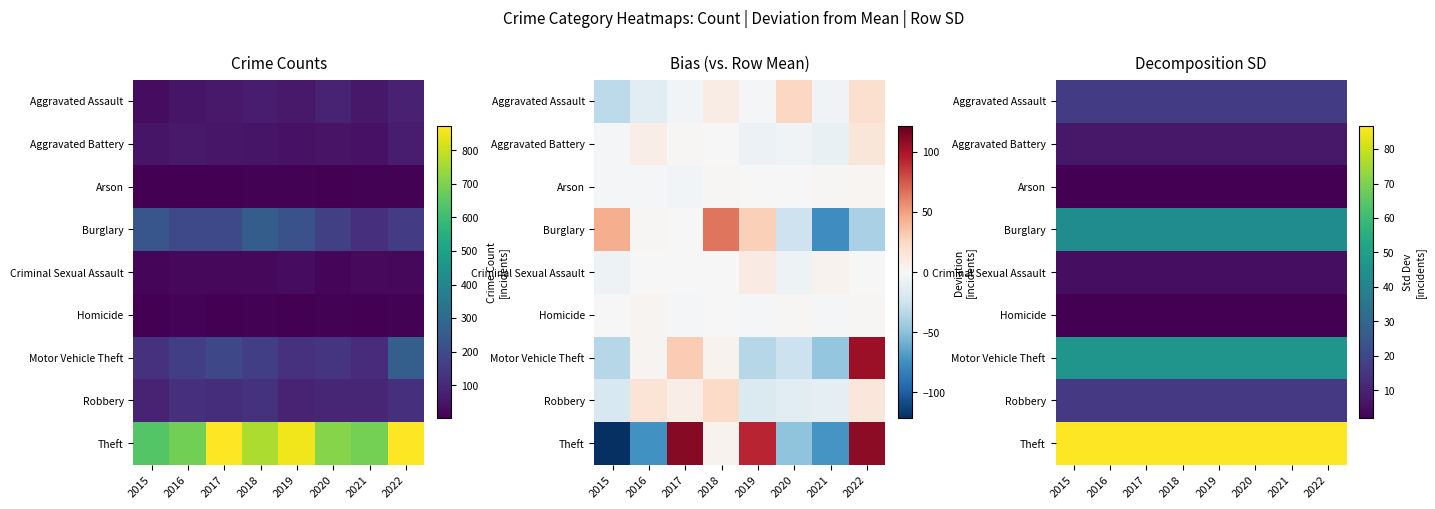

What is the difference between the highest and lowest values at 2016?

84.9